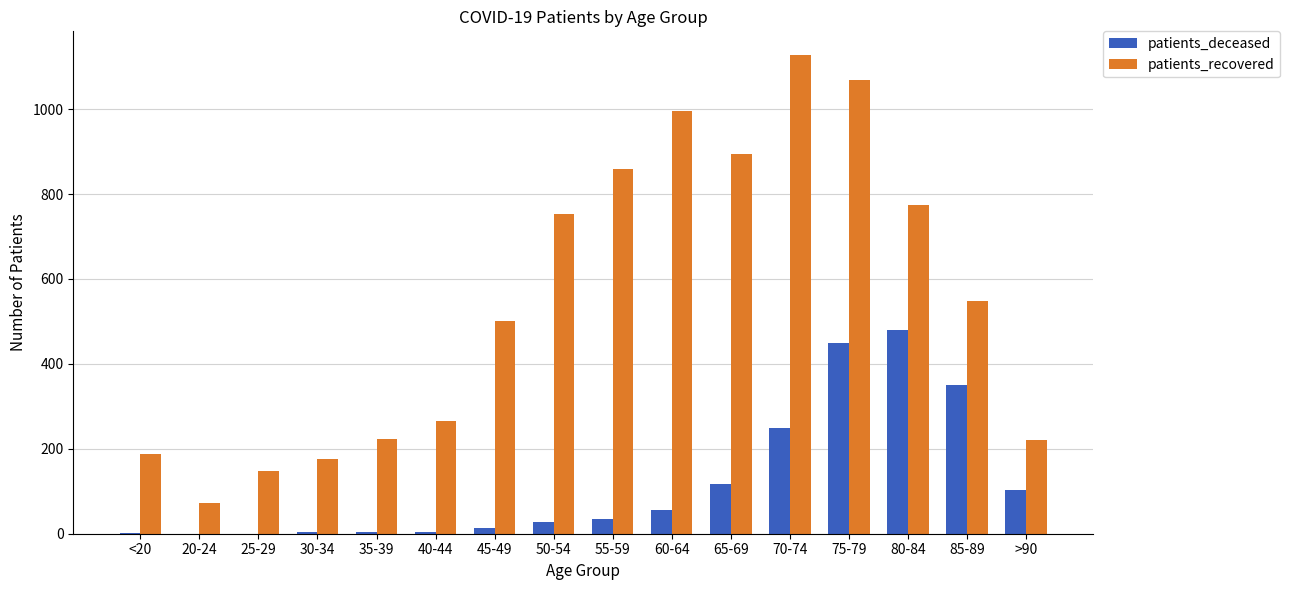

Count the number of categories in the chart.

16